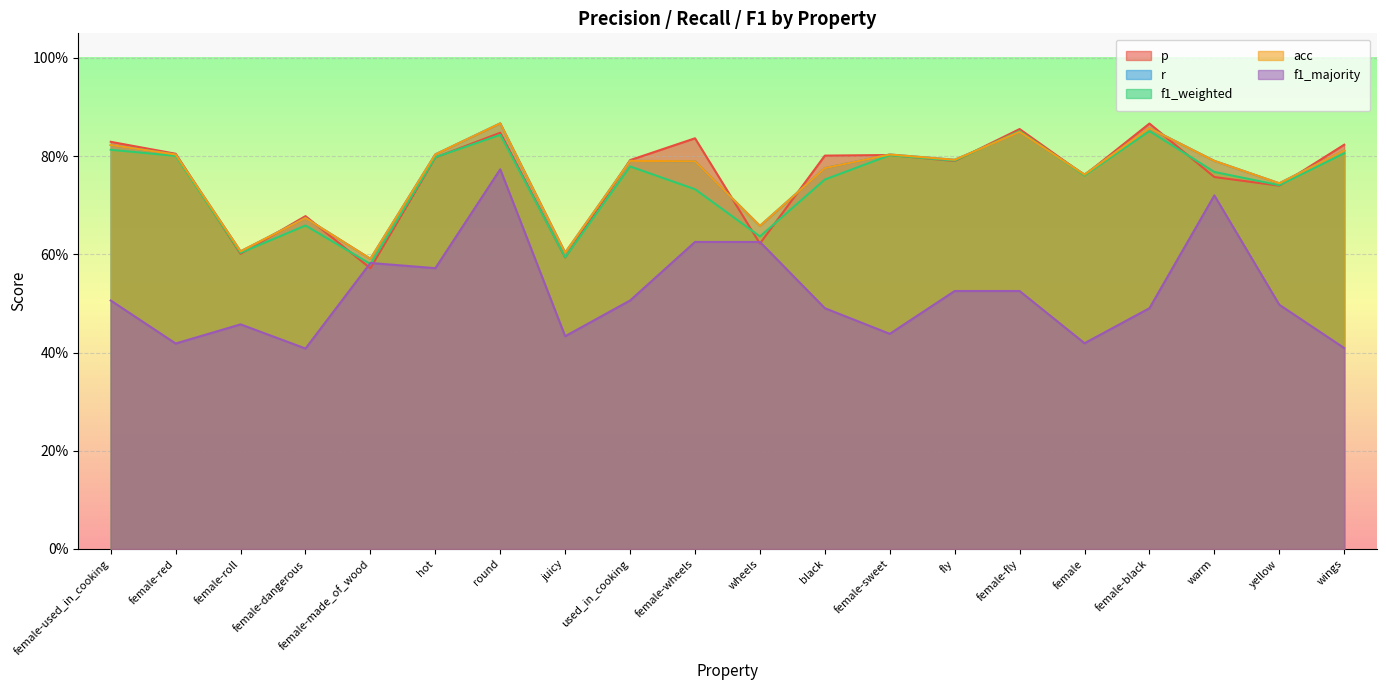

How many categories are shown in the chart?

20